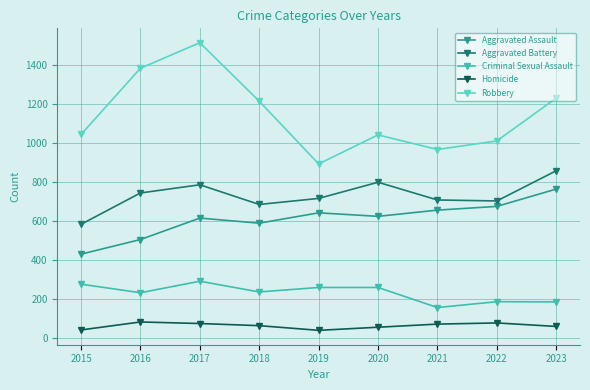

At which category is the sum across all series the highest?

2017